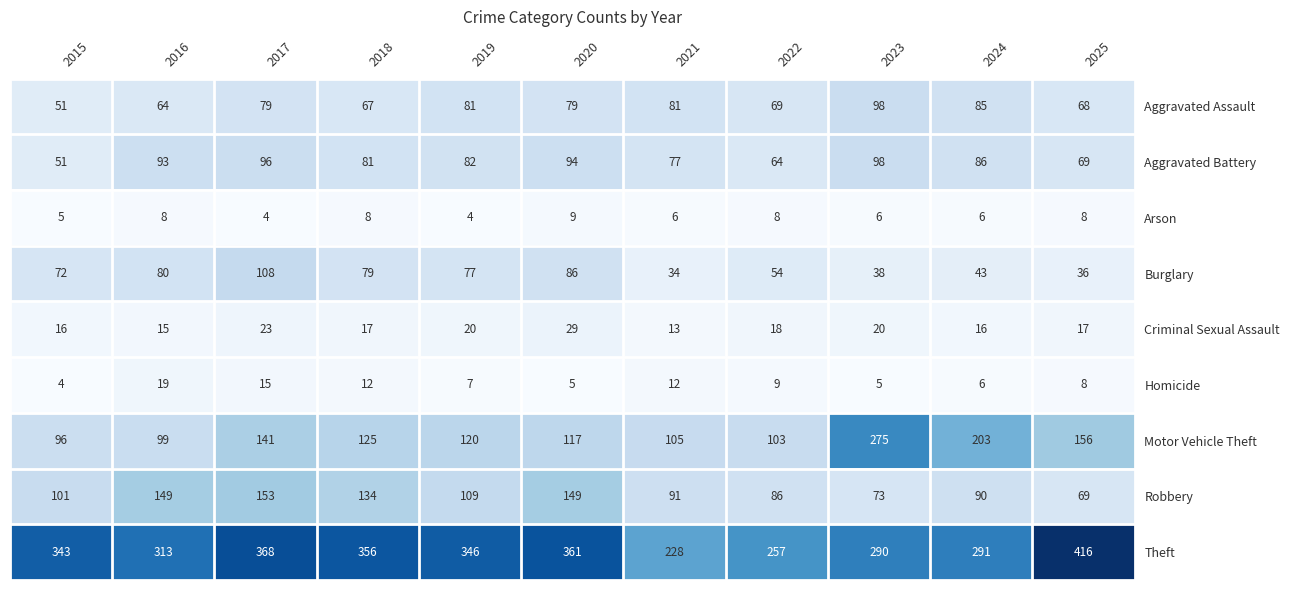

What is the sum of the Criminal Sexual Assault values at 2025 and 2020?

46